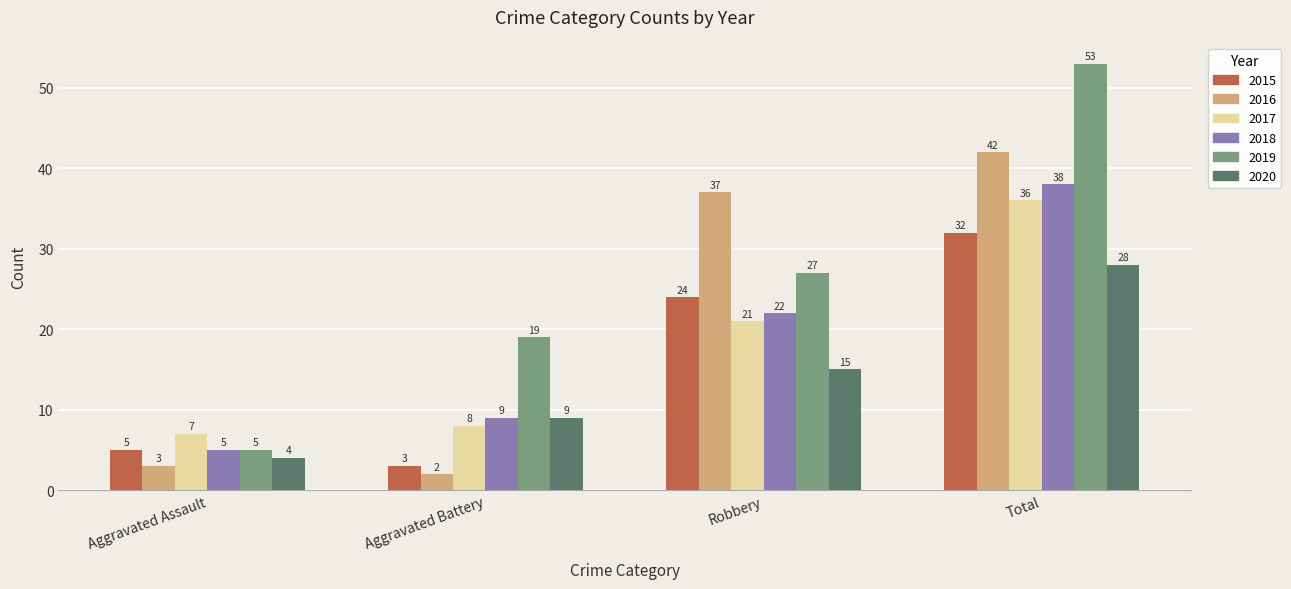

What is the minimum value shown in the chart?

2